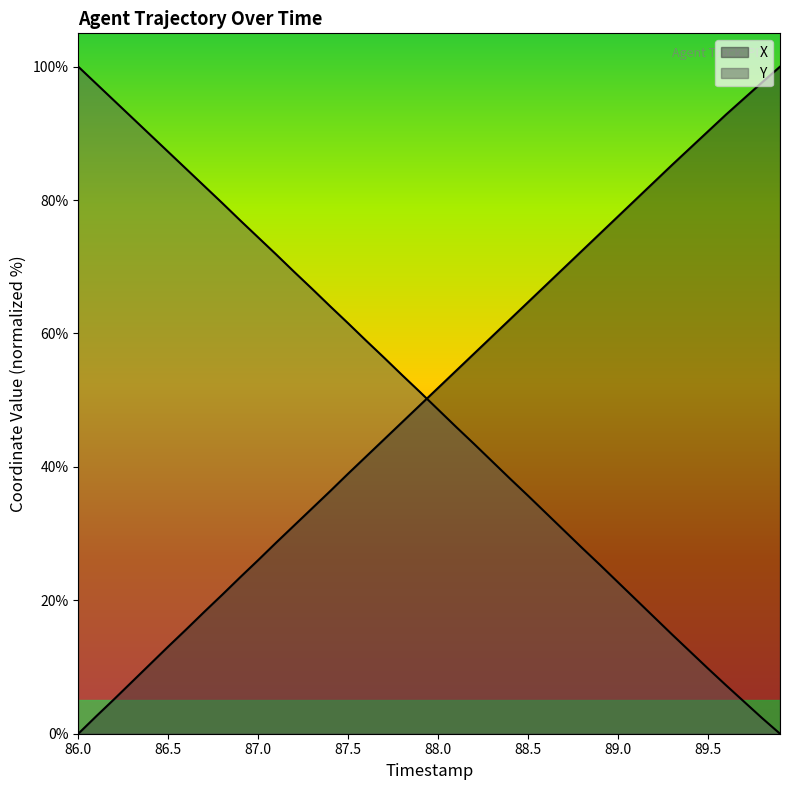

What position from the left is 86.1?

2